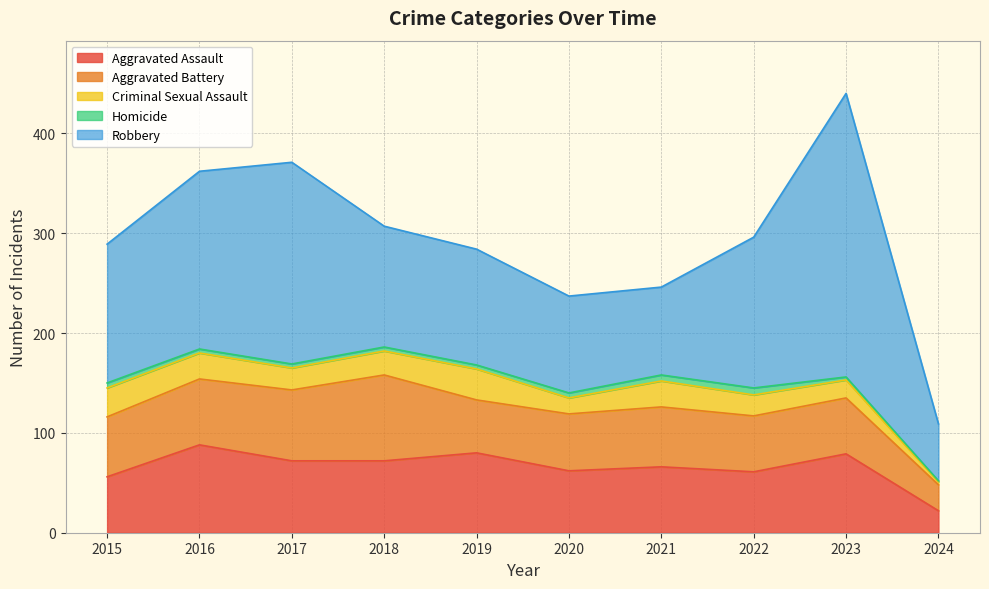

What is the value of the Robbery point at the 6th from the left?

97